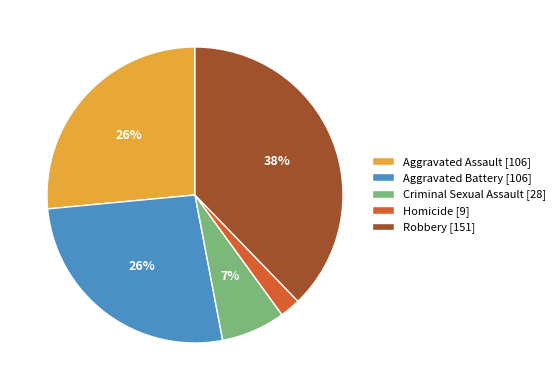

To the nearest percent, what percentage of the pie is Robbery?

38%